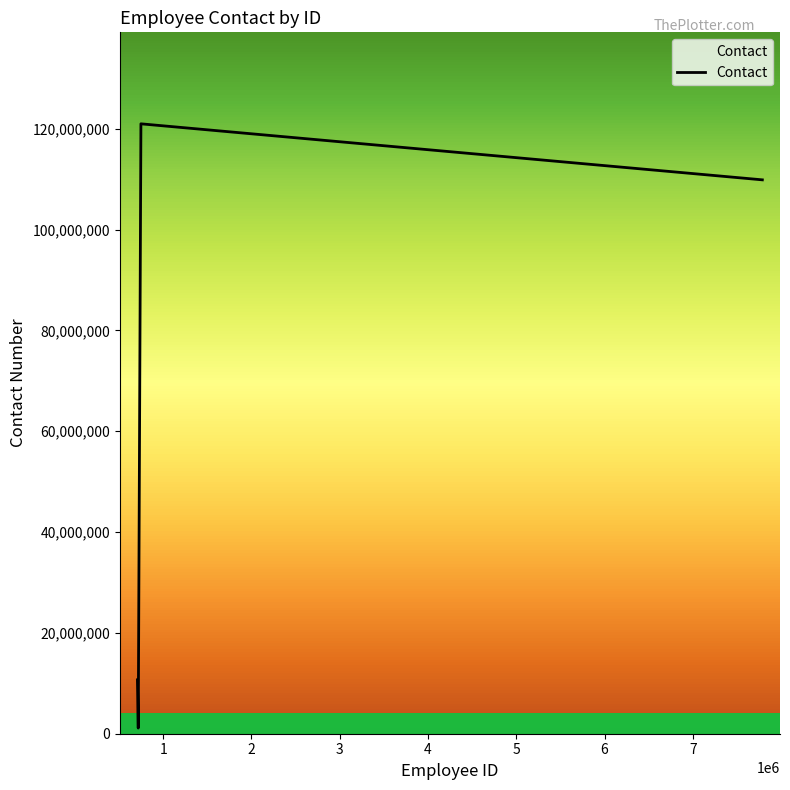

What is the maximum value shown in the chart?

120985764